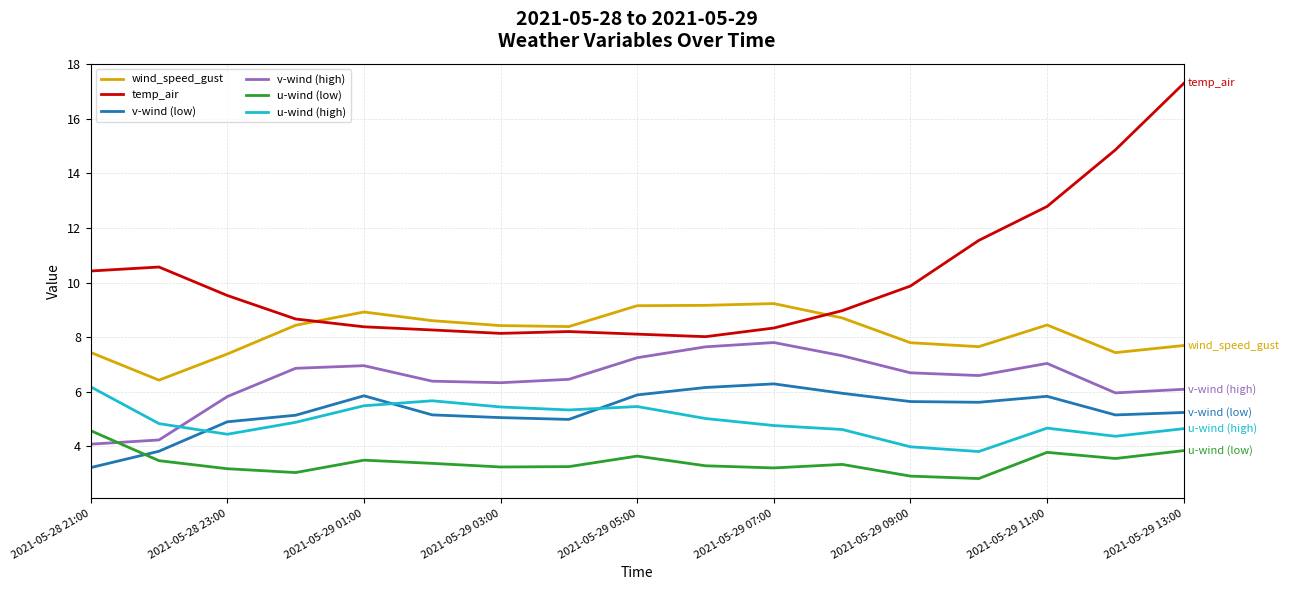

What is the difference between the maximum and minimum values in the temp_air series?

9.3